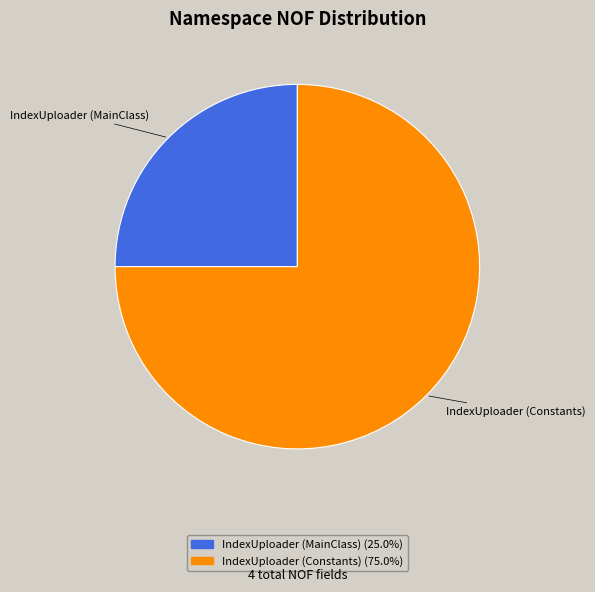

What is the majority slice?

IndexUploader (Constants)